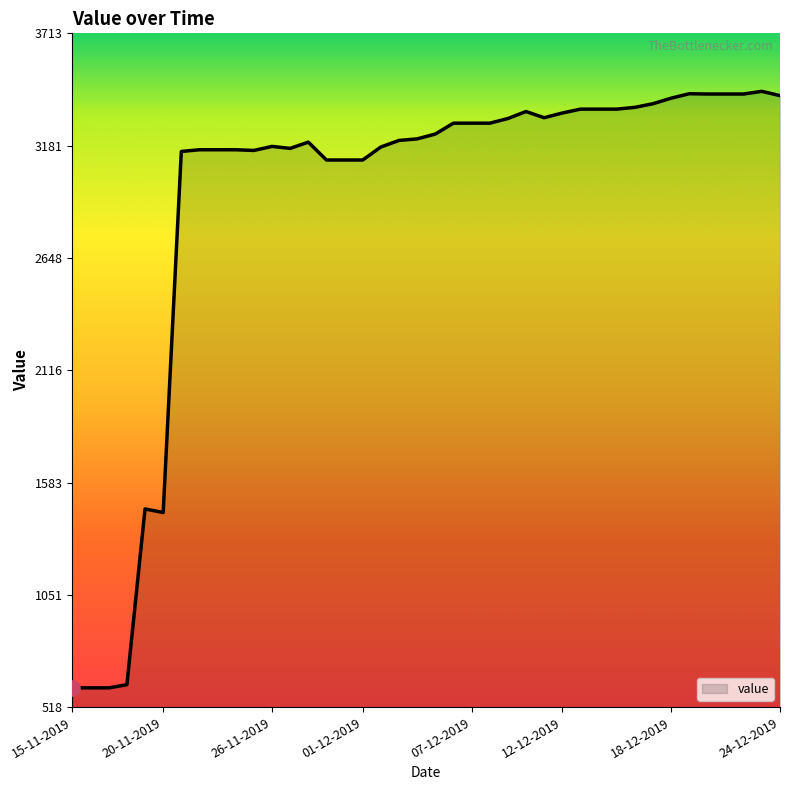

What is the minimum value shown in the chart?

610.0